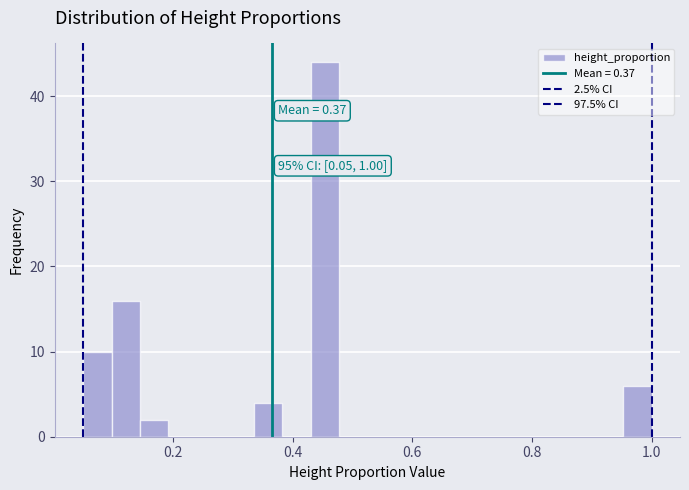

Read against the x-axis, roughly where is the centre of the tallest bar?

0.46